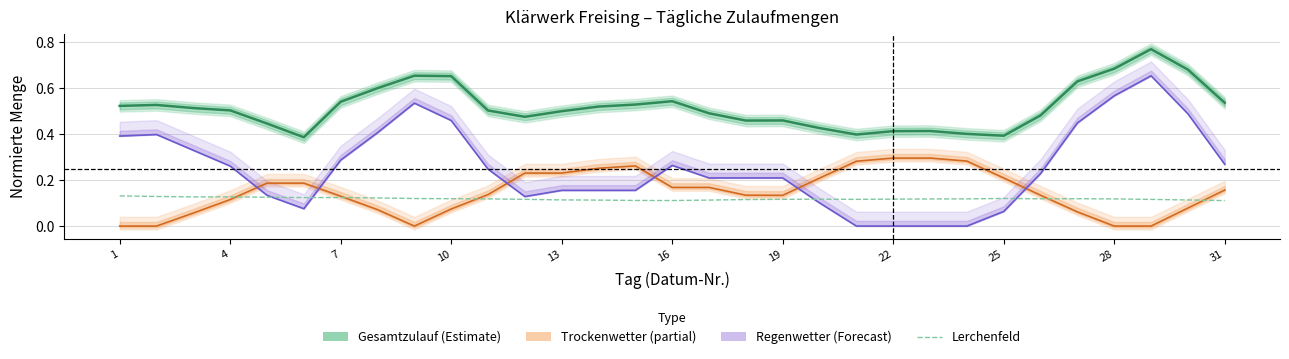

What is the spread (max minus min) of values at 13?

0.4